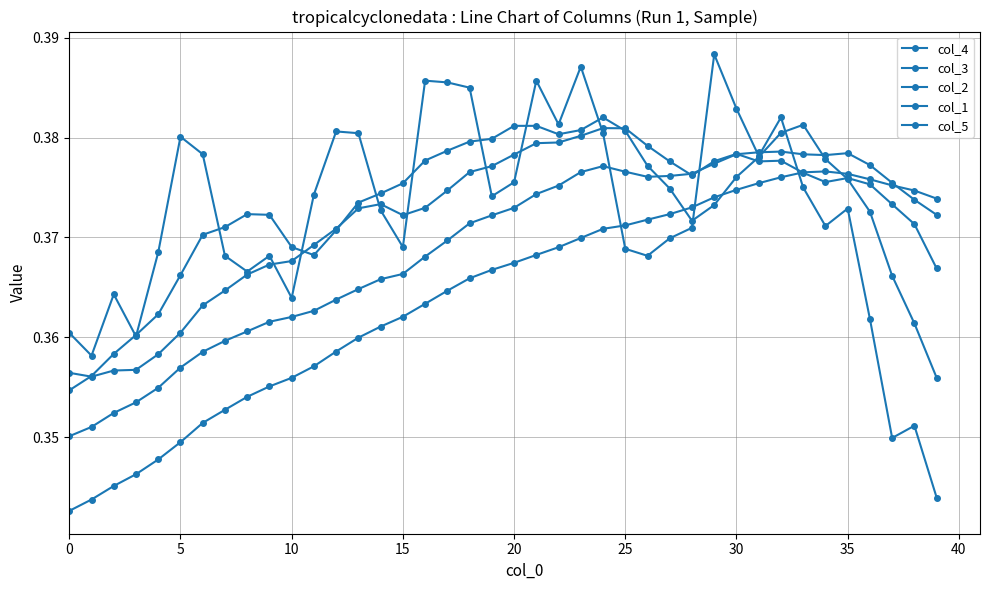

Reading right to left, what are all the values shown in this chart?

col_4: 0.4	0.4	0.4	0.4	0.4	0.4	0.4	0.4	0.4	0.4	0.4	0.4	0.4	0.4	0.4	0.4	0.4	0.4	0.4	0.4	0.4	0.4	0.4	0.4	0.4	0.4	0.4	0.4	0.4	0.4	0.4	0.4	0.4	0.4	0.3	0.3	0.3	0.3	0.3	0.3
col_3: 0.4	0.4	0.4	0.4	0.4	0.4	0.4	0.4	0.4	0.4	0.4	0.4	0.4	0.4	0.4	0.4	0.4	0.4	0.4	0.4	0.4	0.4	0.4	0.4	0.4	0.4	0.4	0.4	0.4	0.4	0.4	0.4	0.4	0.4	0.4	0.4	0.4	0.4	0.4	0.4
col_2: 0.4	0.4	0.4	0.4	0.4	0.4	0.4	0.4	0.4	0.4	0.4	0.4	0.4	0.4	0.4	0.4	0.4	0.4	0.4	0.4	0.4	0.4	0.4	0.4	0.4	0.4	0.4	0.4	0.4	0.4	0.4	0.4	0.4	0.4	0.4	0.4	0.4	0.4	0.4	0.4
col_1: 0.4	0.4	0.4	0.4	0.4	0.4	0.4	0.4	0.4	0.4	0.4	0.4	0.4	0.4	0.4	0.4	0.4	0.4	0.4	0.4	0.4	0.4	0.4	0.4	0.4	0.4	0.4	0.4	0.4	0.4	0.4	0.4	0.4	0.4	0.4	0.4	0.4	0.4	0.4	0.4
col_5: 0.3	0.4	0.3	0.4	0.4	0.4	0.4	0.4	0.4	0.4	0.4	0.4	0.4	0.4	0.4	0.4	0.4	0.4	0.4	0.4	0.4	0.4	0.4	0.4	0.4	0.4	0.4	0.4	0.4	0.4	0.4	0.4	0.4	0.4	0.4	0.4	0.4	0.4	0.4	0.4